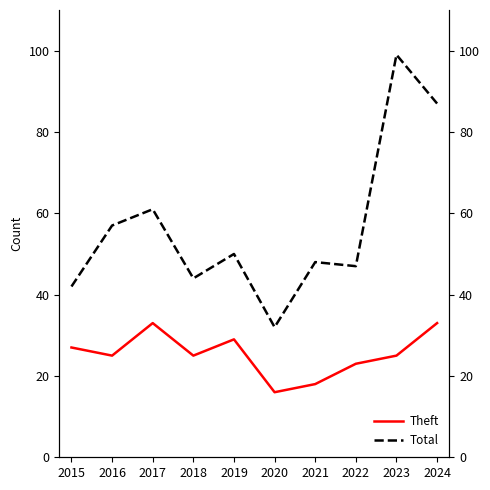

How many distinct data groups are displayed?

2